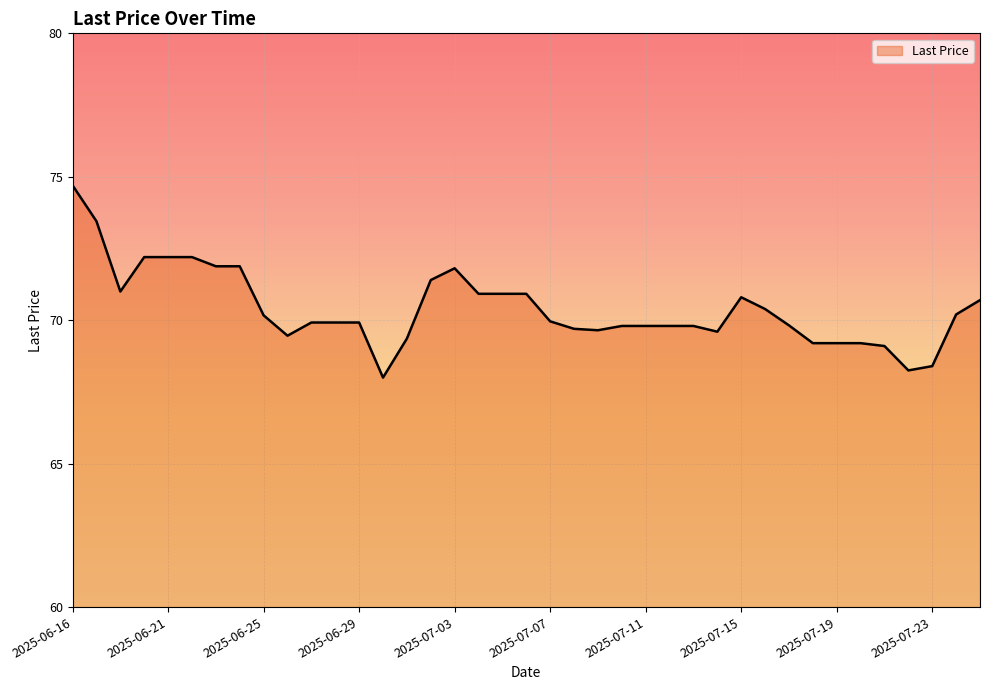

What is the difference between the maximum and minimum values?

6.7